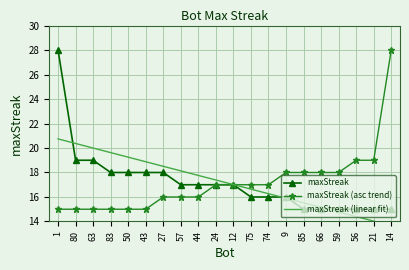

Is the value of maxStreak at 57 greater than the value of maxStreak (asc trend) at 44?

Yes